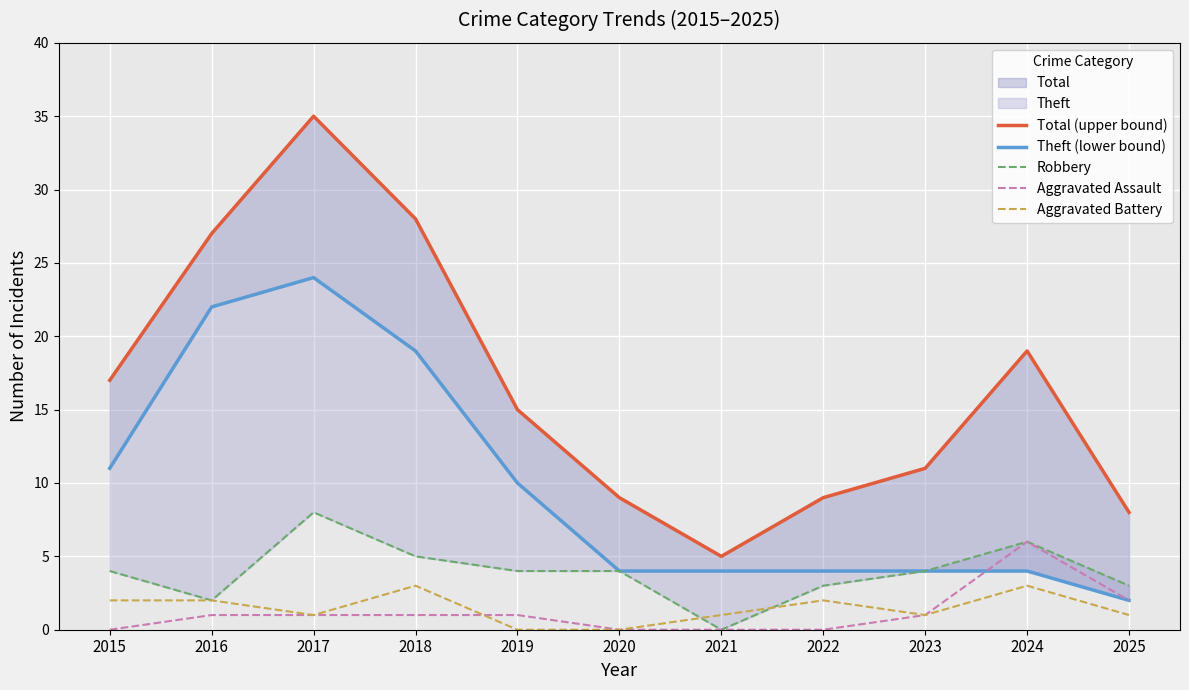

True or false: Total (upper bound) and Robbery cross at least once.

False